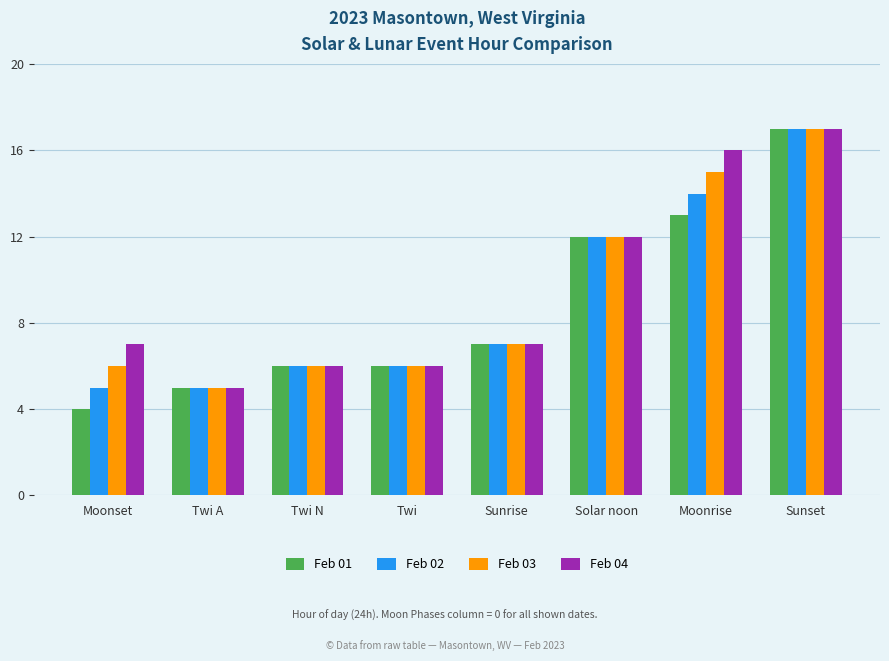

What position from the right is Sunrise?

4